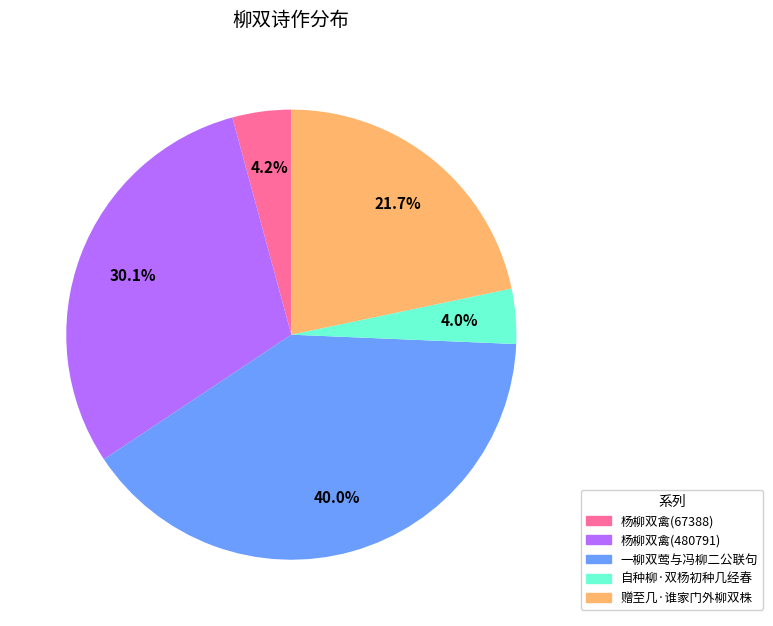

To the nearest percent, what is the difference between the largest and smallest slice percentages?

36%